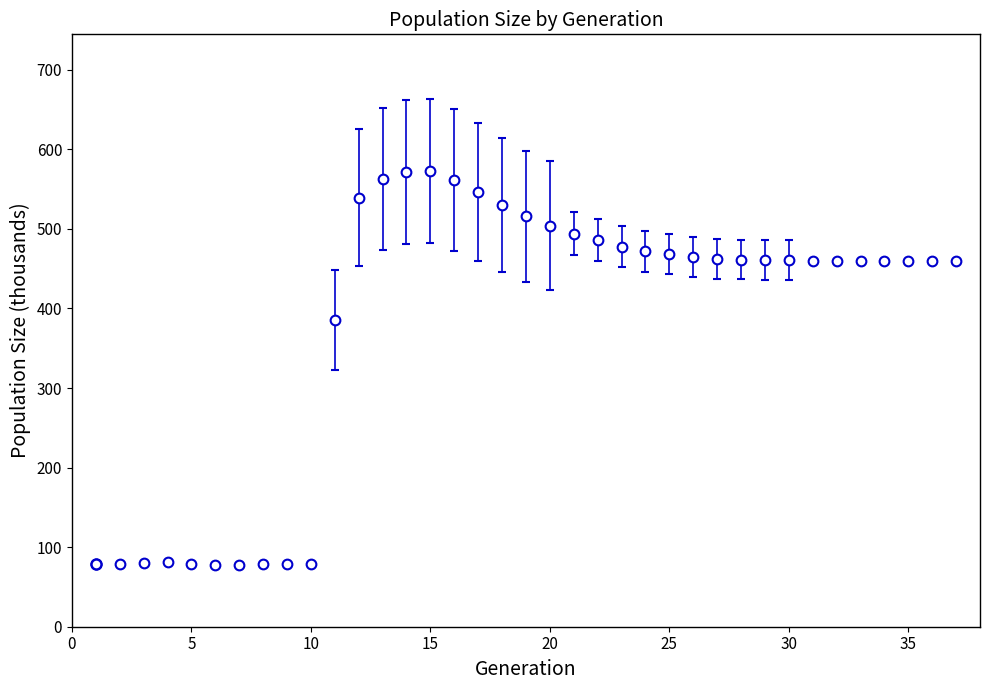

What is the sum of all values?

14006.4